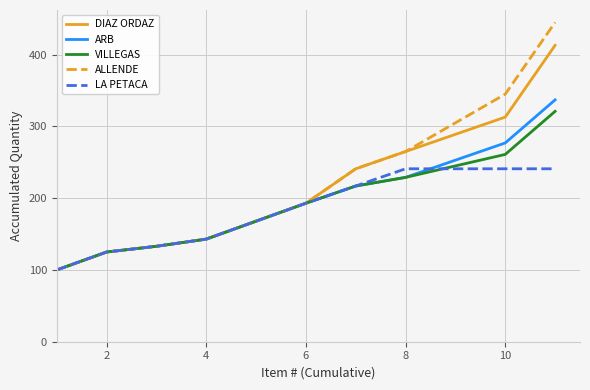

What is the maximum value for ARB?

337